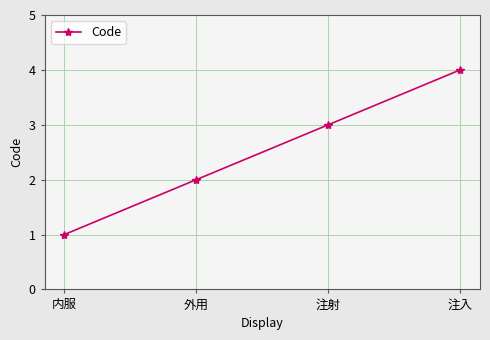

The value at 注入 is 4. True or false?

True